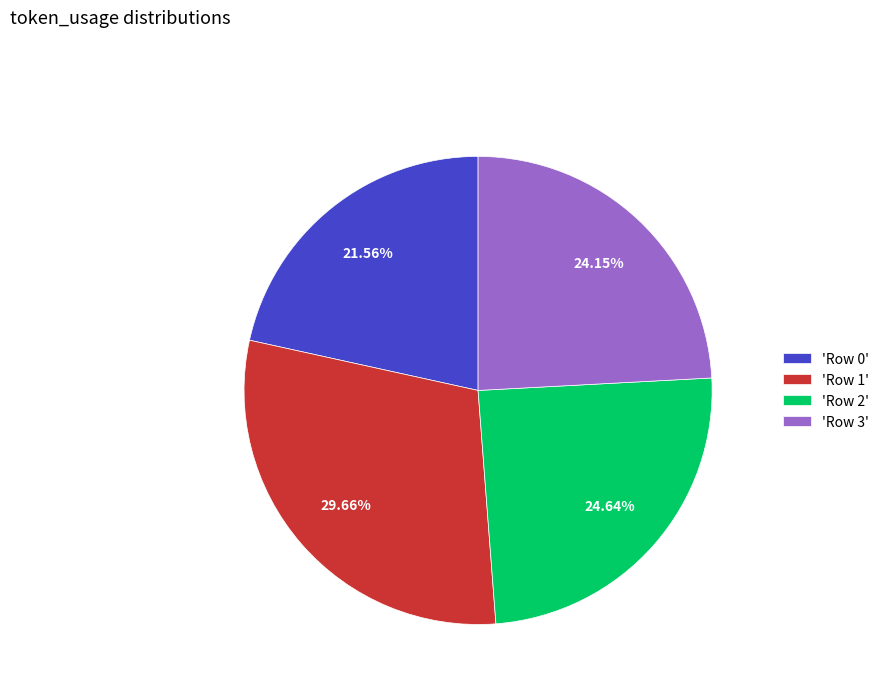

Which has a higher value, 'Row 1' or 'Row 0'?

'Row 1'